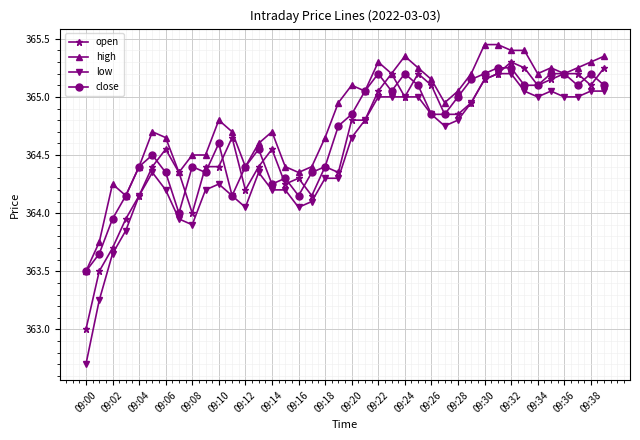

Which series has the largest total across all categories?

high